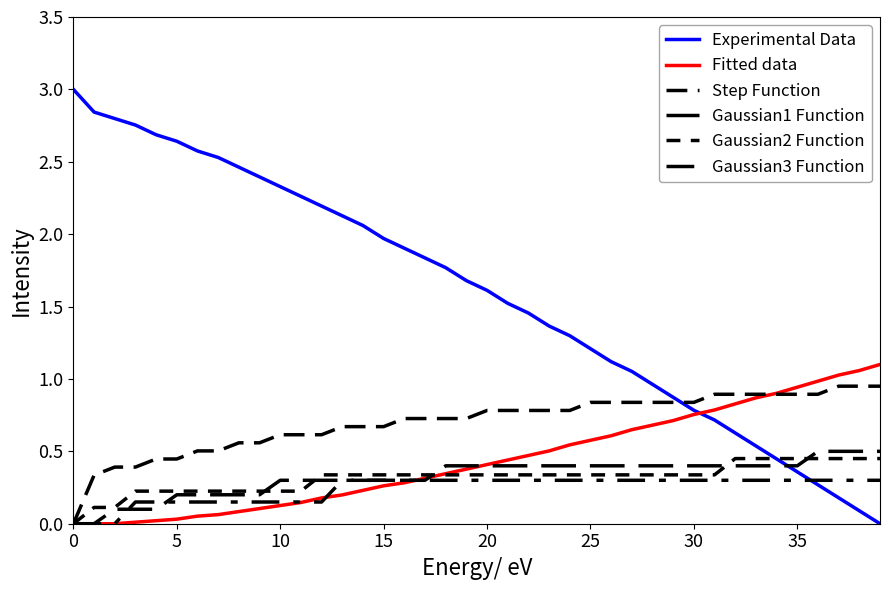

Is this an area chart (filled region under the line)?

No